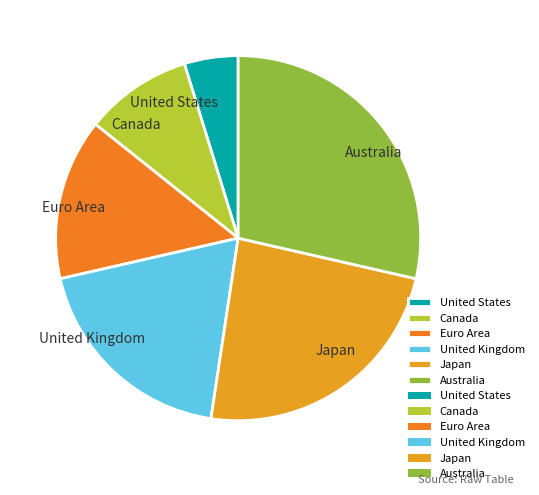

Is there a majority slice in this chart?

No